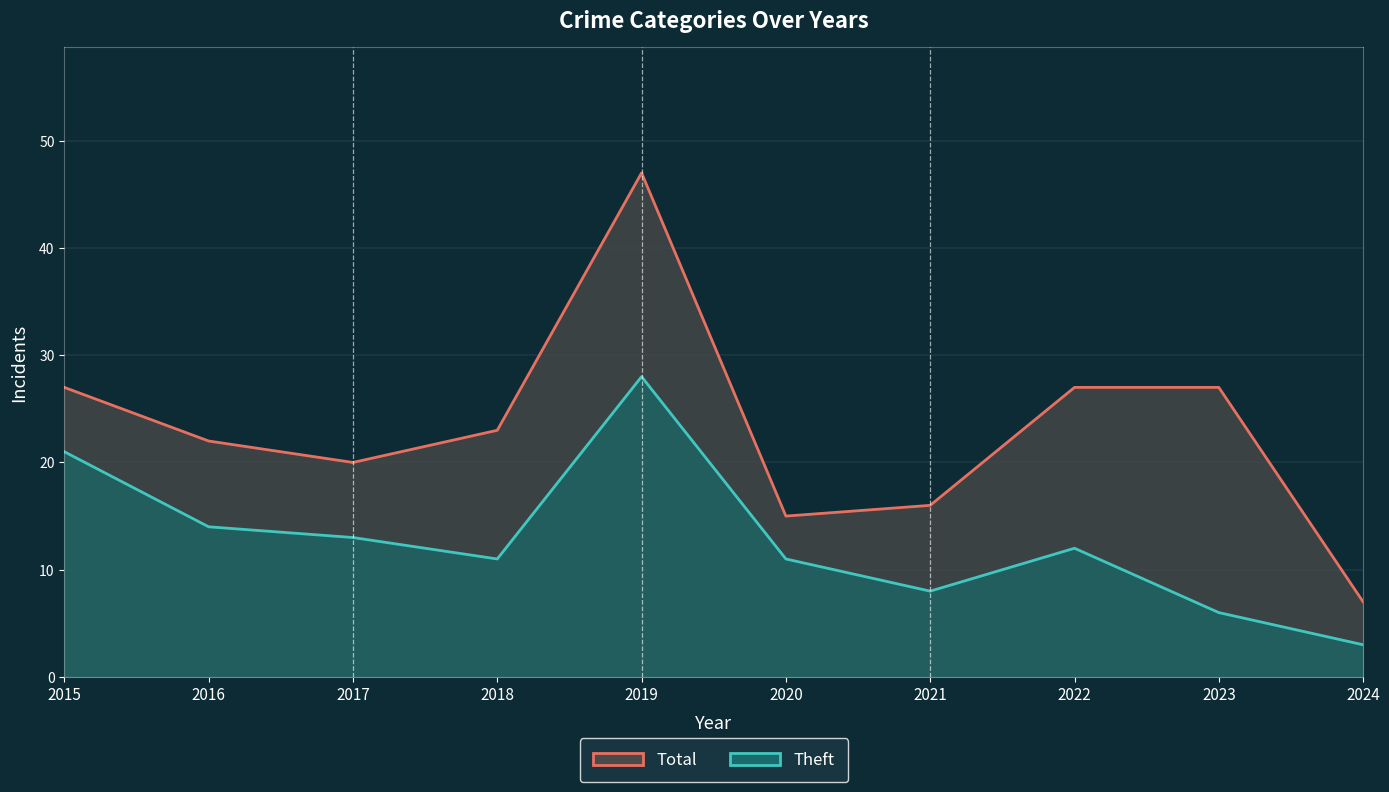

True or false: Total and Theft cross at least once.

False